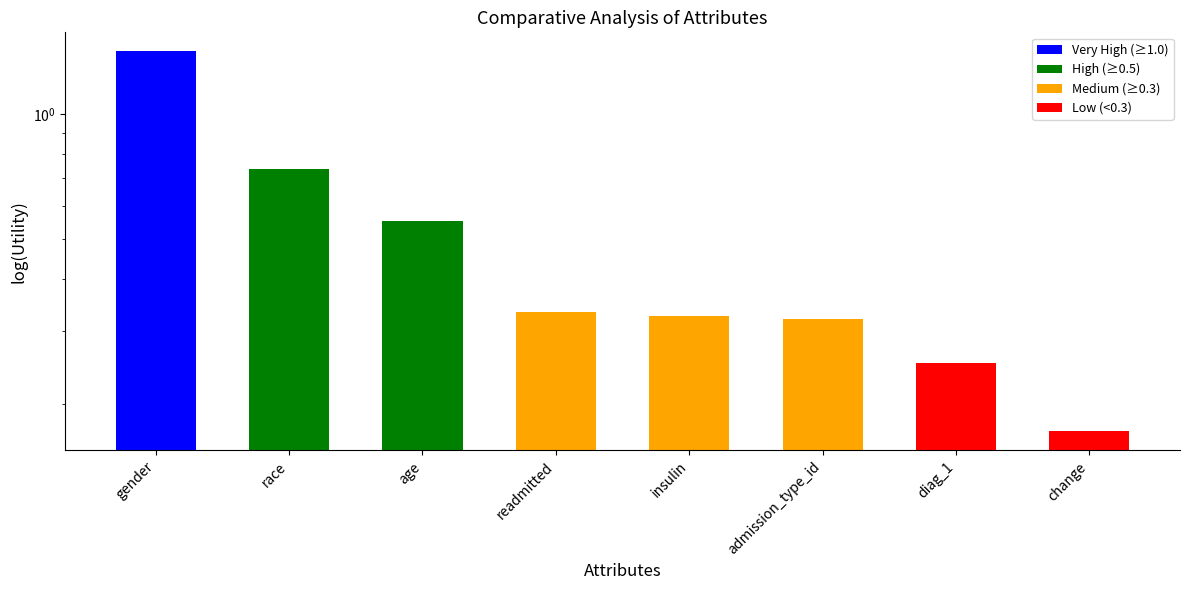

Does the chart contain any negative values?

No